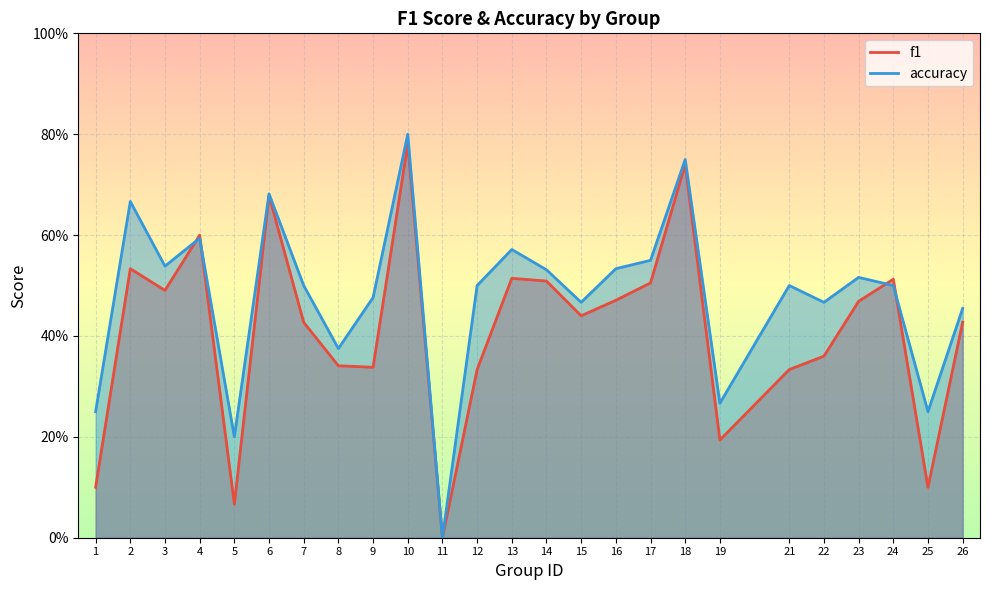

What are all the series names shown in the legend?

f1, accuracy